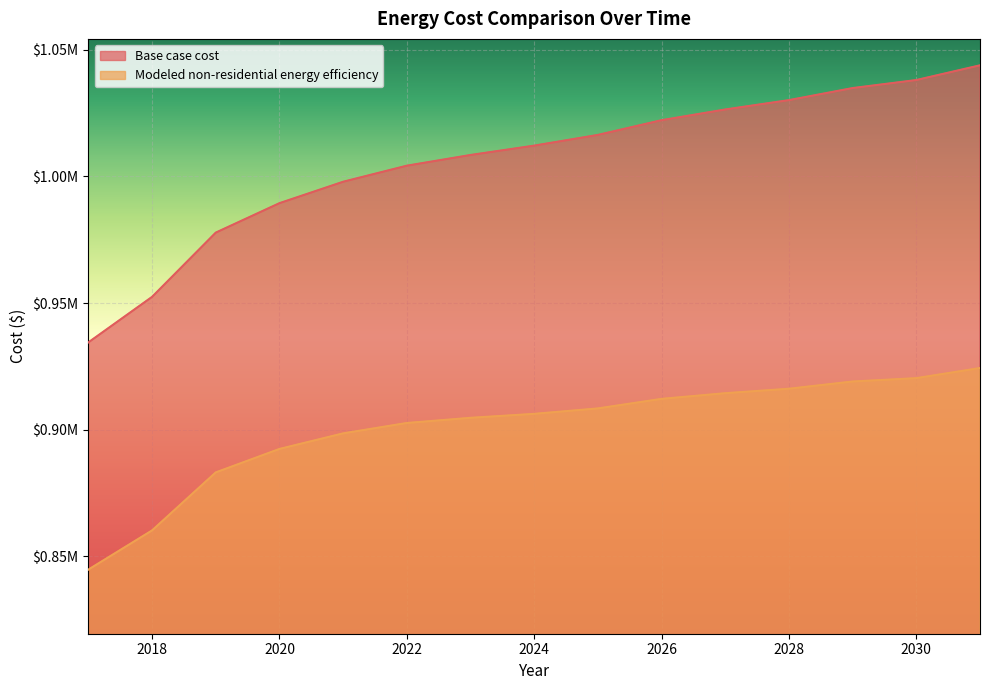

What is the sum of all Base case cost values?

15089360.6